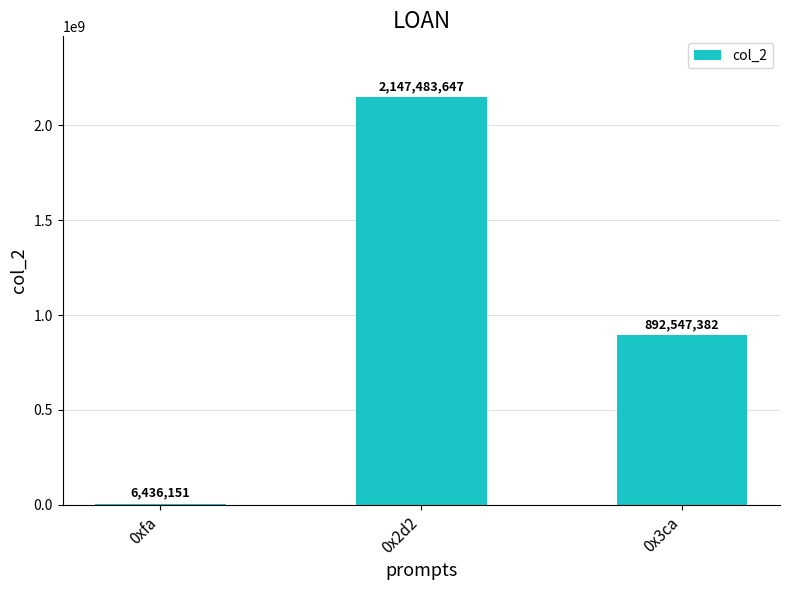

What is the change in value from 0xfa to 0x3ca?

+886111231